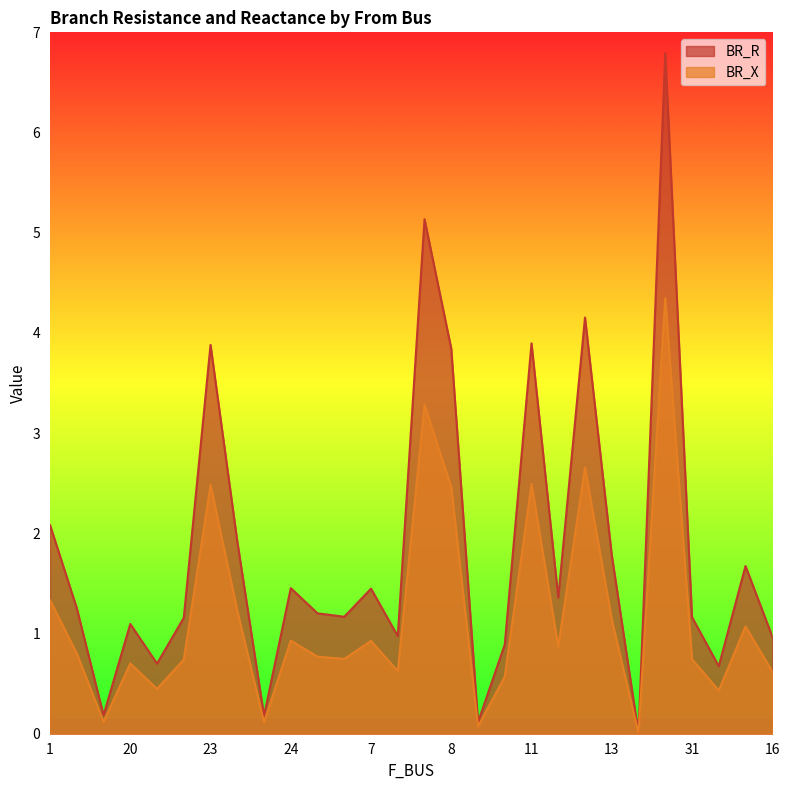

What is the value of the BR_X point at the 21st from the left?

2.7